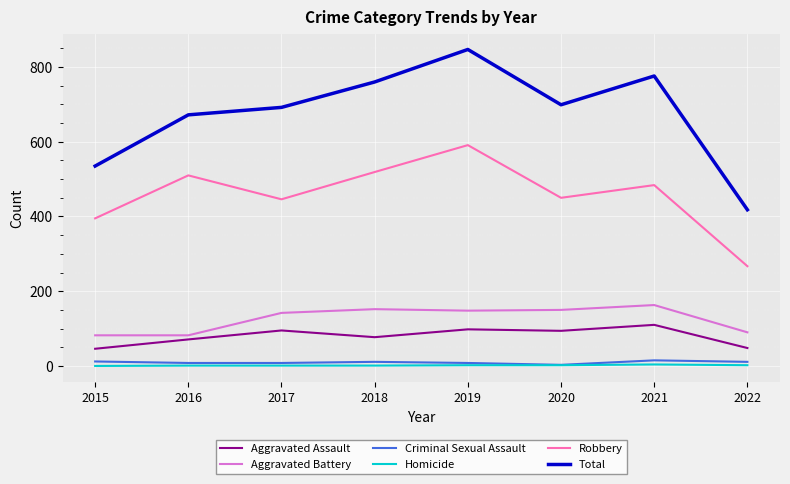

What is the greatest value displayed?

847